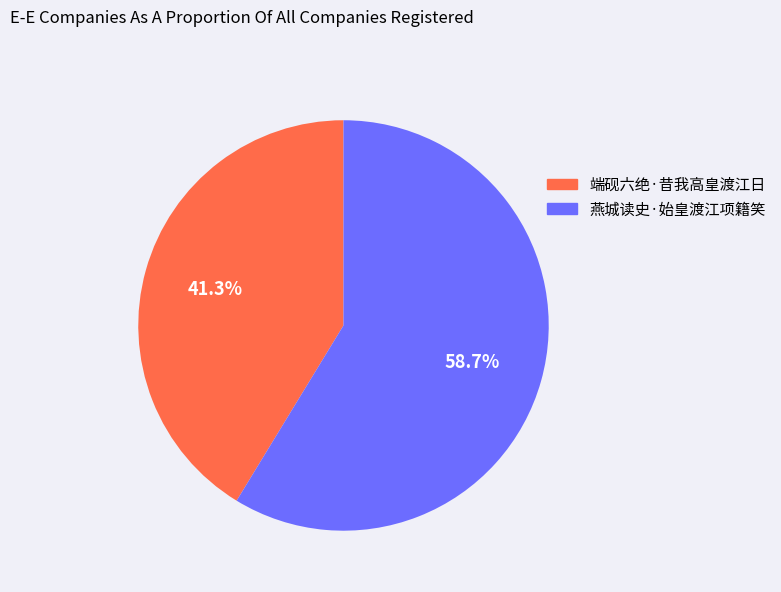

Is it true that 端砚六绝·昔我高皇渡江日 is 41% of the pie?

True